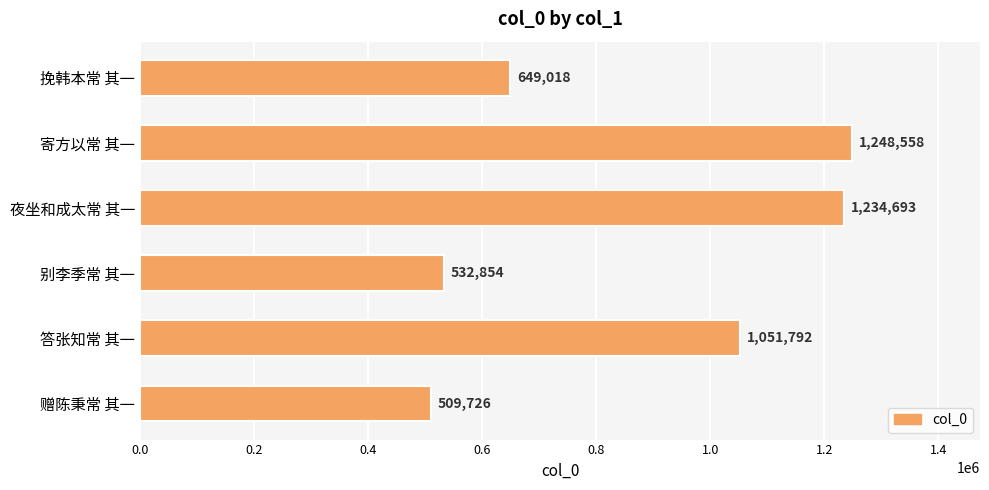

What is the sum of all values?

5226641